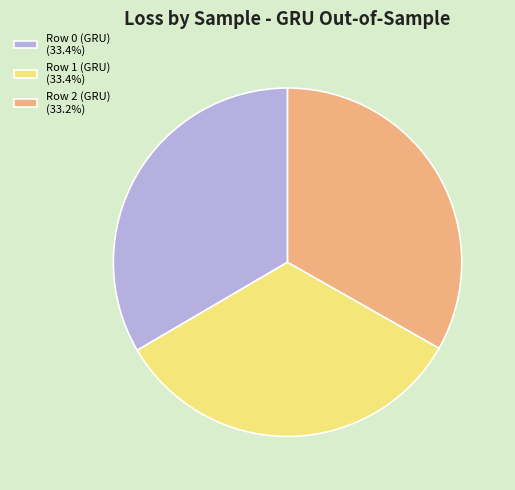

Is it true that Row 1 (GRU) is 33% of the pie?

True